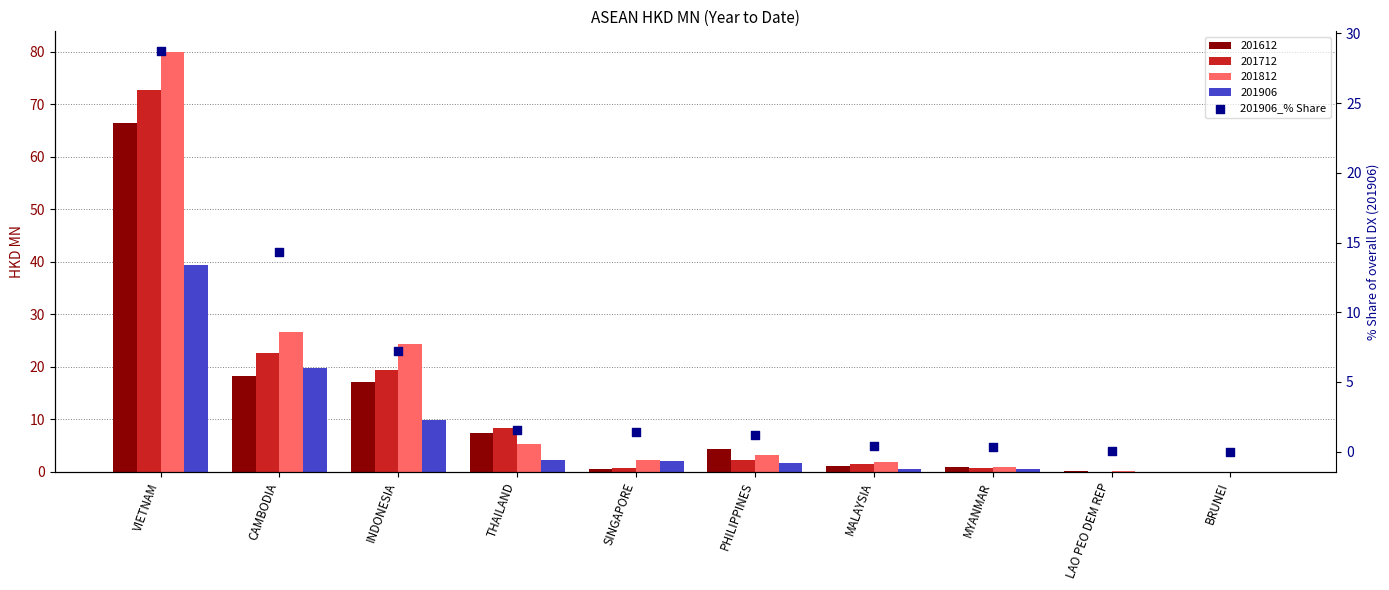

What is the ratio of the value at VIETNAM to the value at SINGAPORE?

20.0